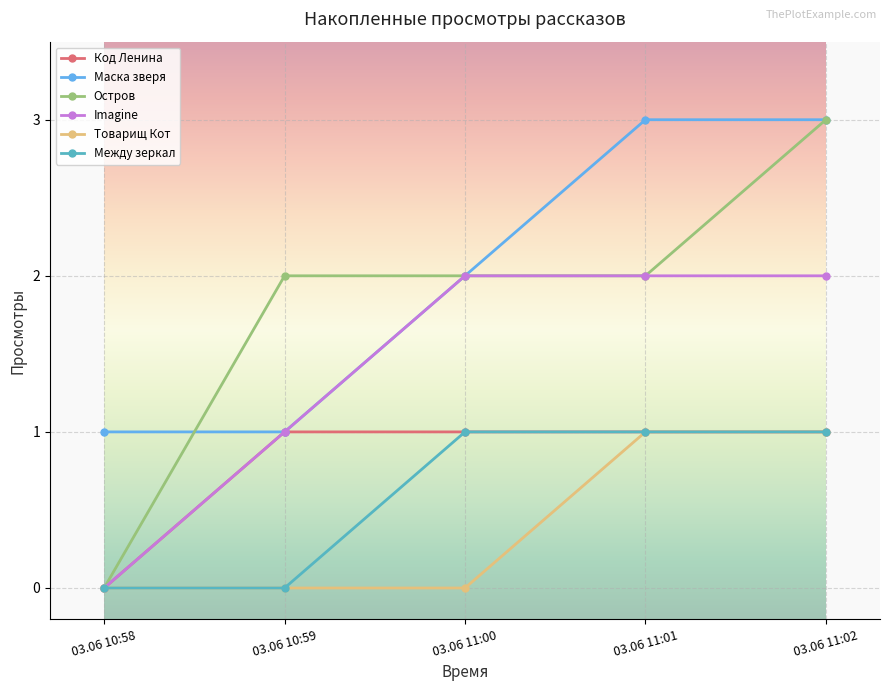

What is the difference between the maximum and minimum values in the Между зеркал series?

1